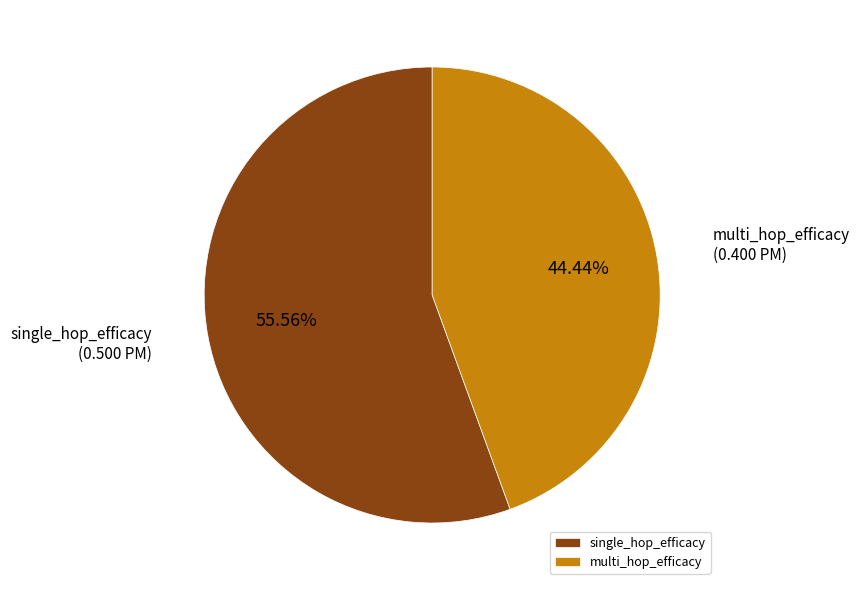

Count the number of slices in the pie.

2